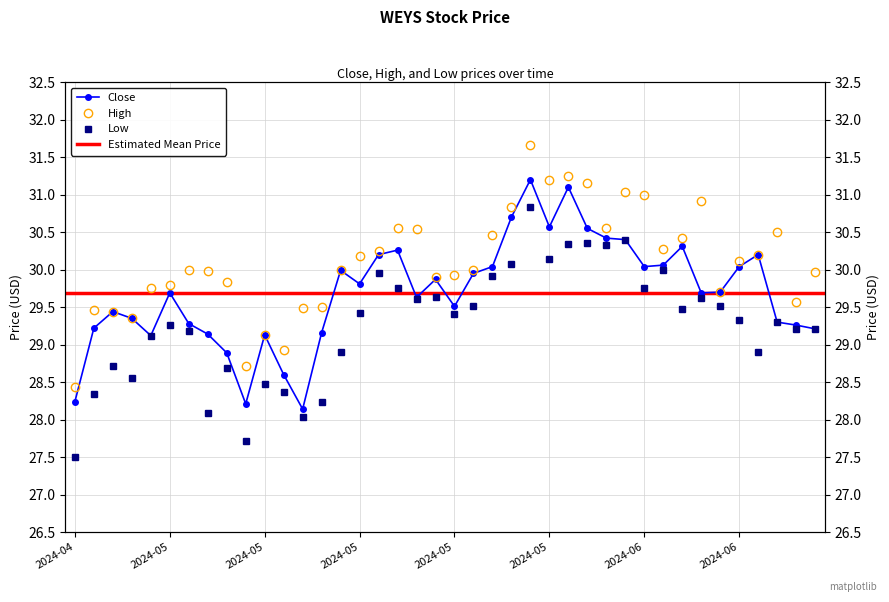

Which category has the highest value in the Close series?

2024-05-30